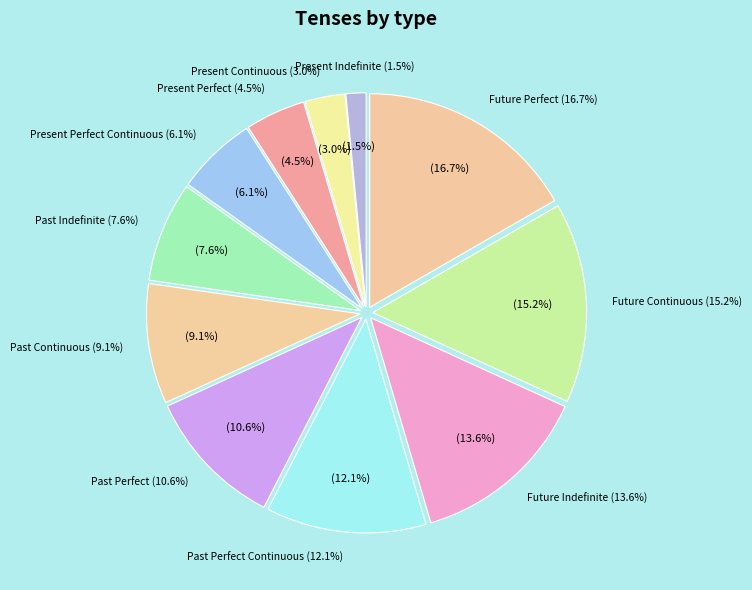

What is the largest slice in the pie chart?

Future Perfect